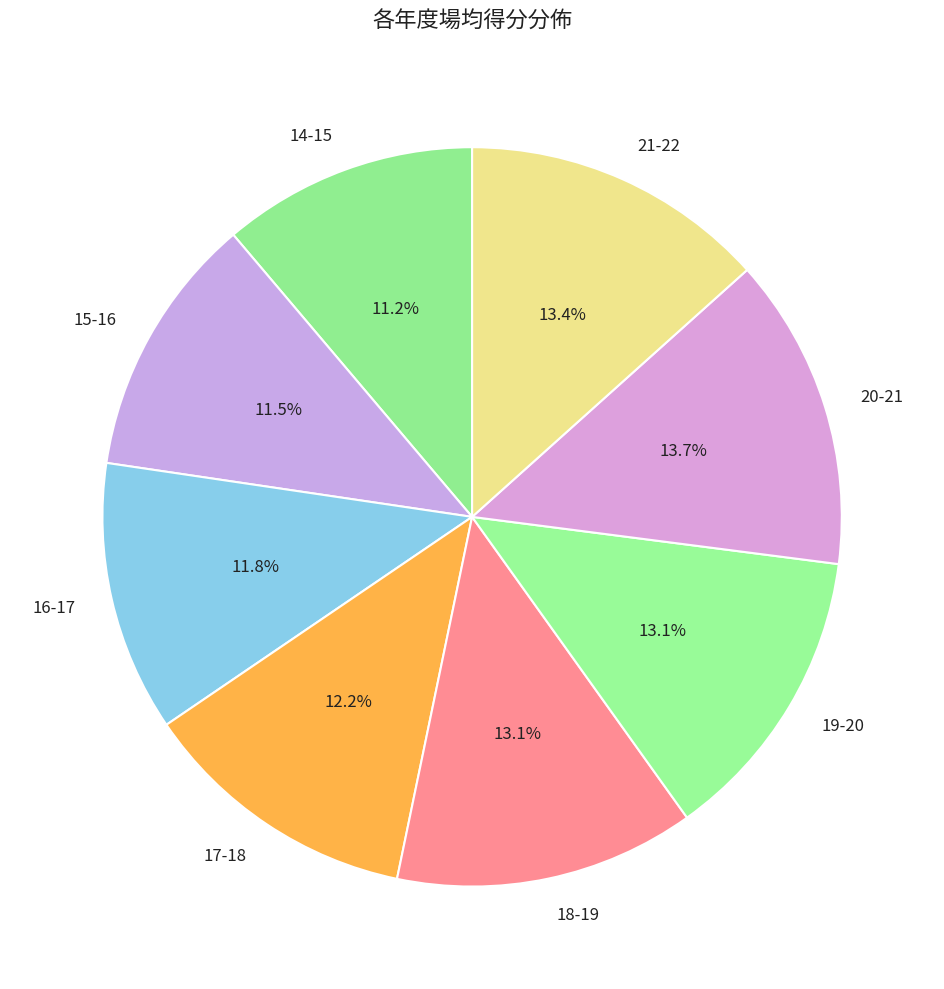

Combined, do 21-22 and 14-15 account for over 50%?

No